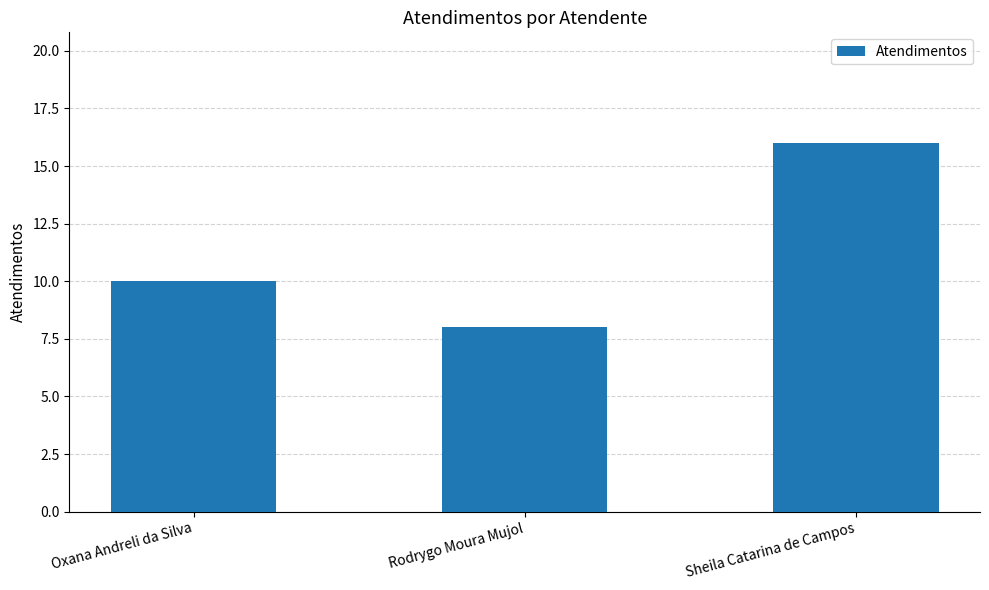

Reading left to right, extract all data points from this chart.

Oxana Andreli da Silva=10	Rodrygo Moura Mujol=8	Sheila Catarina de Campos=16